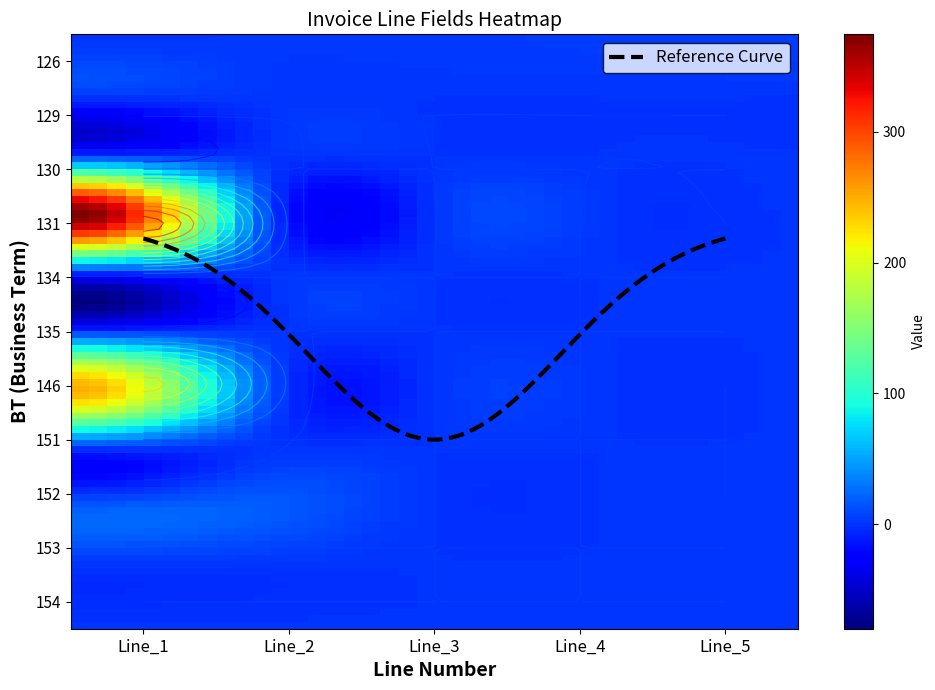

At how many categories does at least one series exceed 87?

1